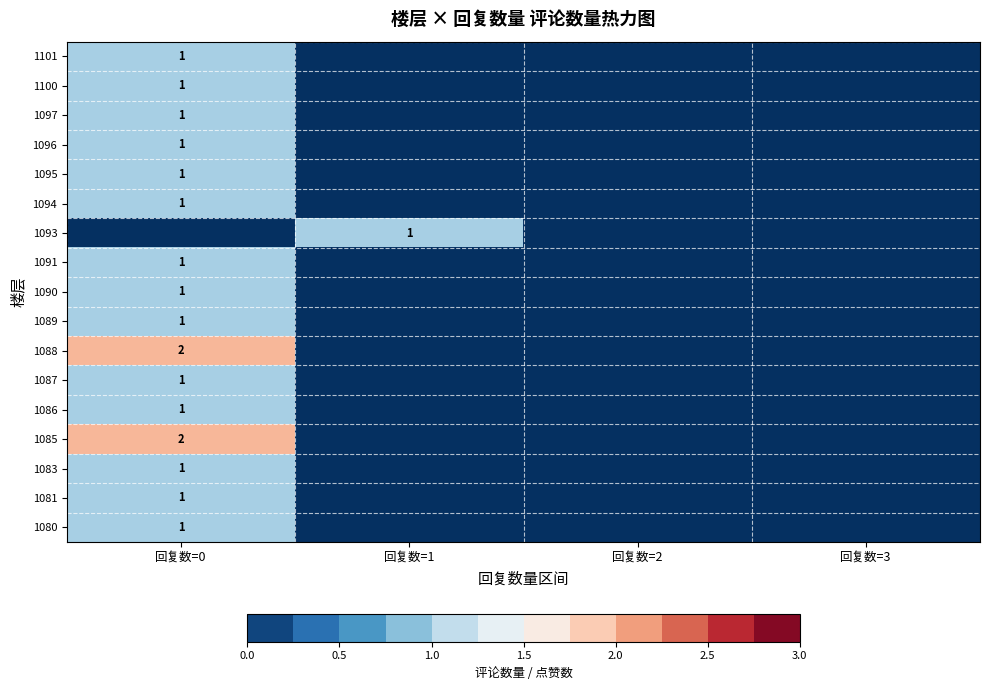

Is it true that 1097 equals 1 at 回复数=0?

True